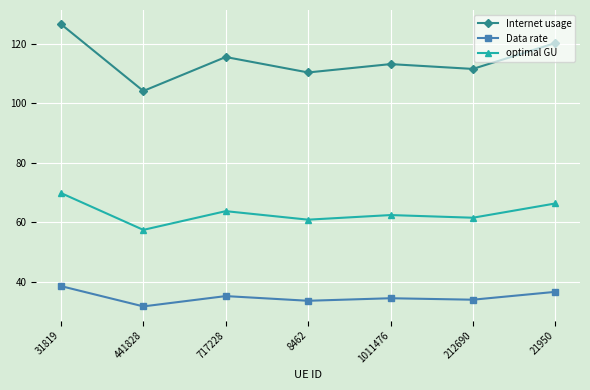

The optimal GU series shows 39.5 at 21950. True or false?

False